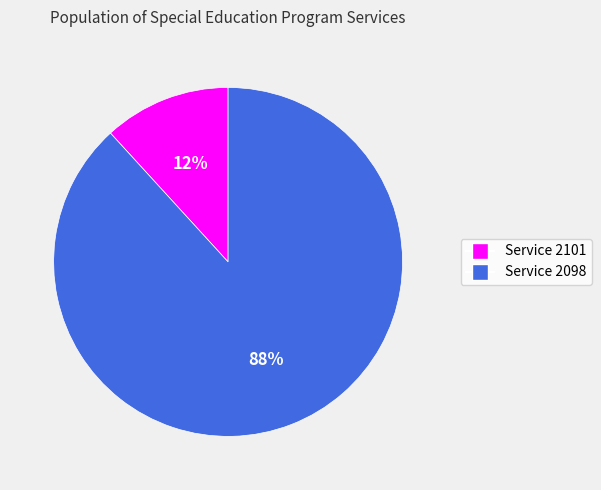

Does any single category account for the majority?

Yes